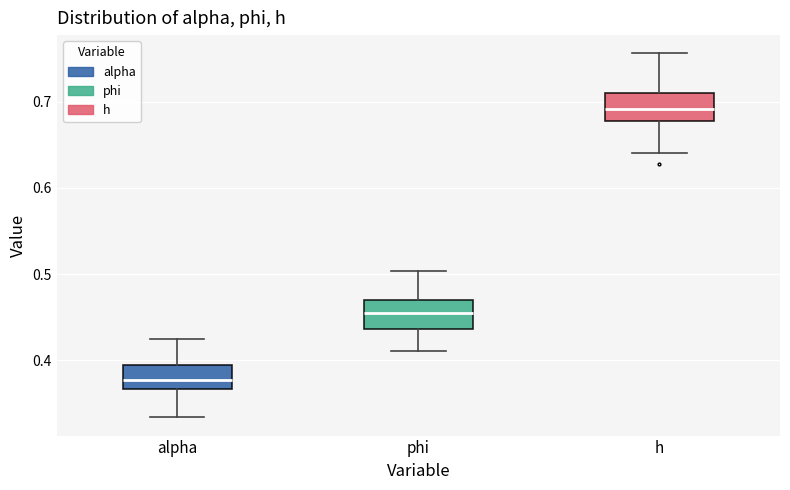

Reading left to right, transcribe this box plot: for each box, give where its median line is, the range the box spans, and where its two whiskers end, as read against the y-axis. The values are not printed on the chart, so give them approximately, as read against the axis.

alpha: median 0.38, box 0.37 to 0.39, whiskers 0.33 to 0.43
phi: median 0.46, box 0.44 to 0.47, whiskers 0.41 to 0.50
h: median 0.69, box 0.68 to 0.71, whiskers 0.64 to 0.76